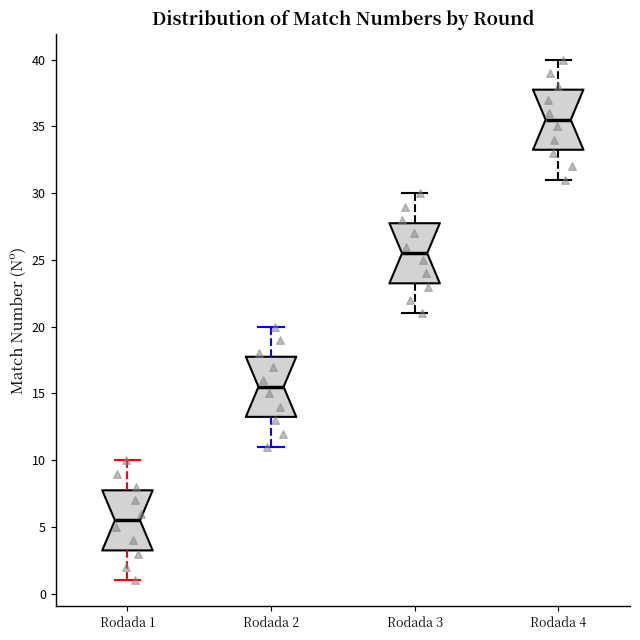

Which box's median line is the lowest?

Rodada 1